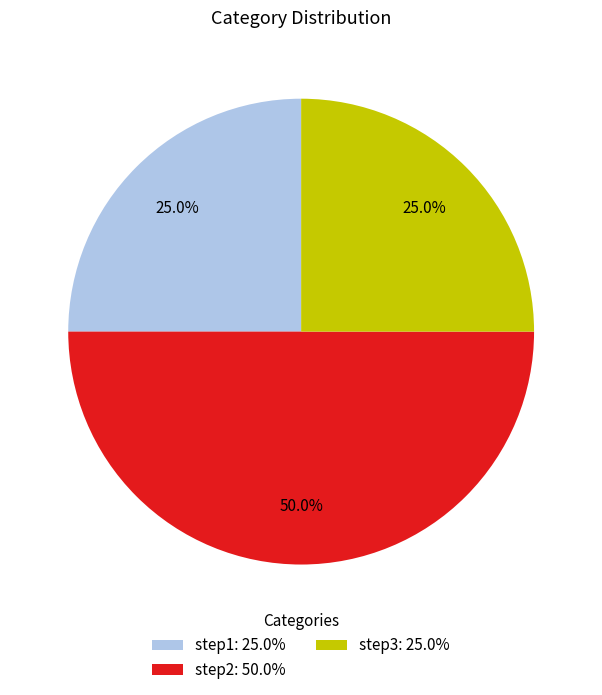

Between step3: 25.0% and step2: 50.0%, which is larger?

step2: 50.0%